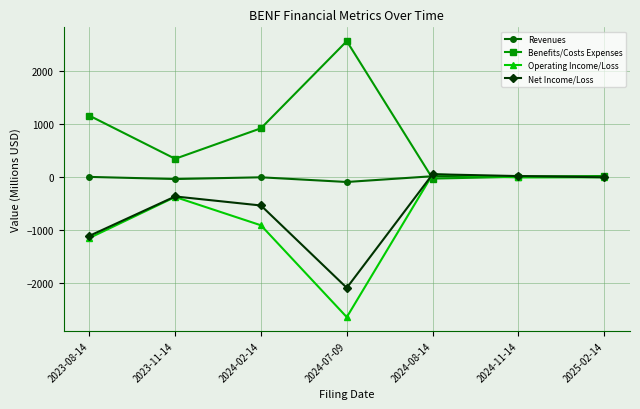

Count the number of categories in the chart.

7